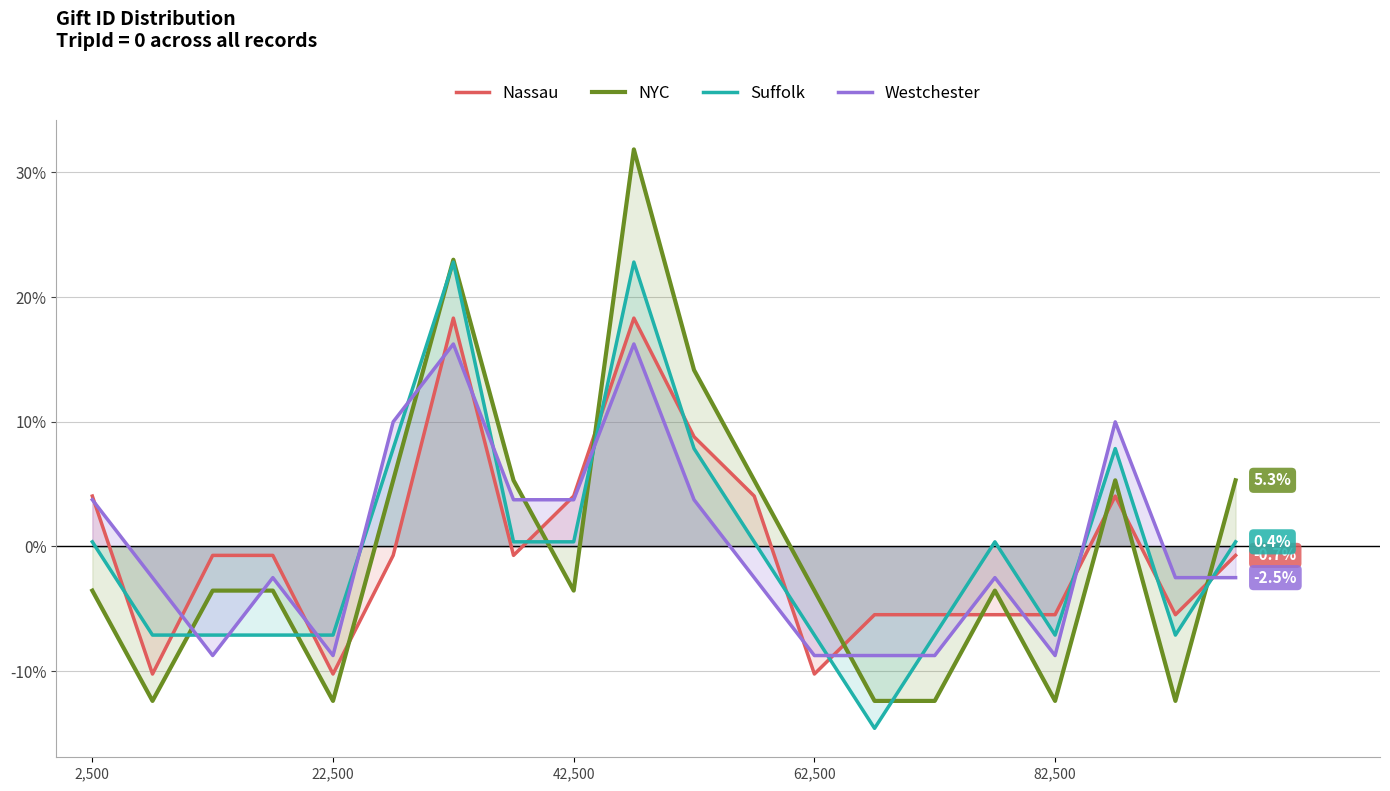

True or false: Nassau has a value of -9.3 at 82,500.

False